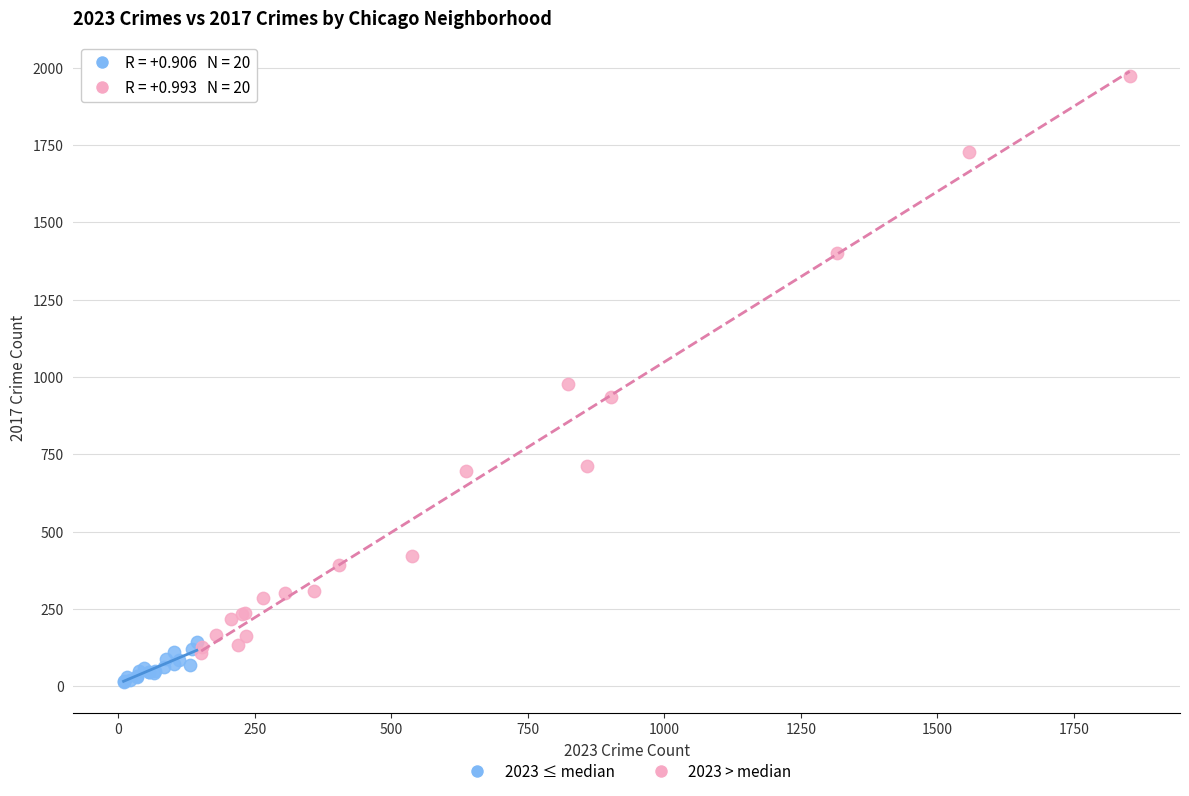

Which series reaches the minimum Y coordinate?

2023 ≤ median